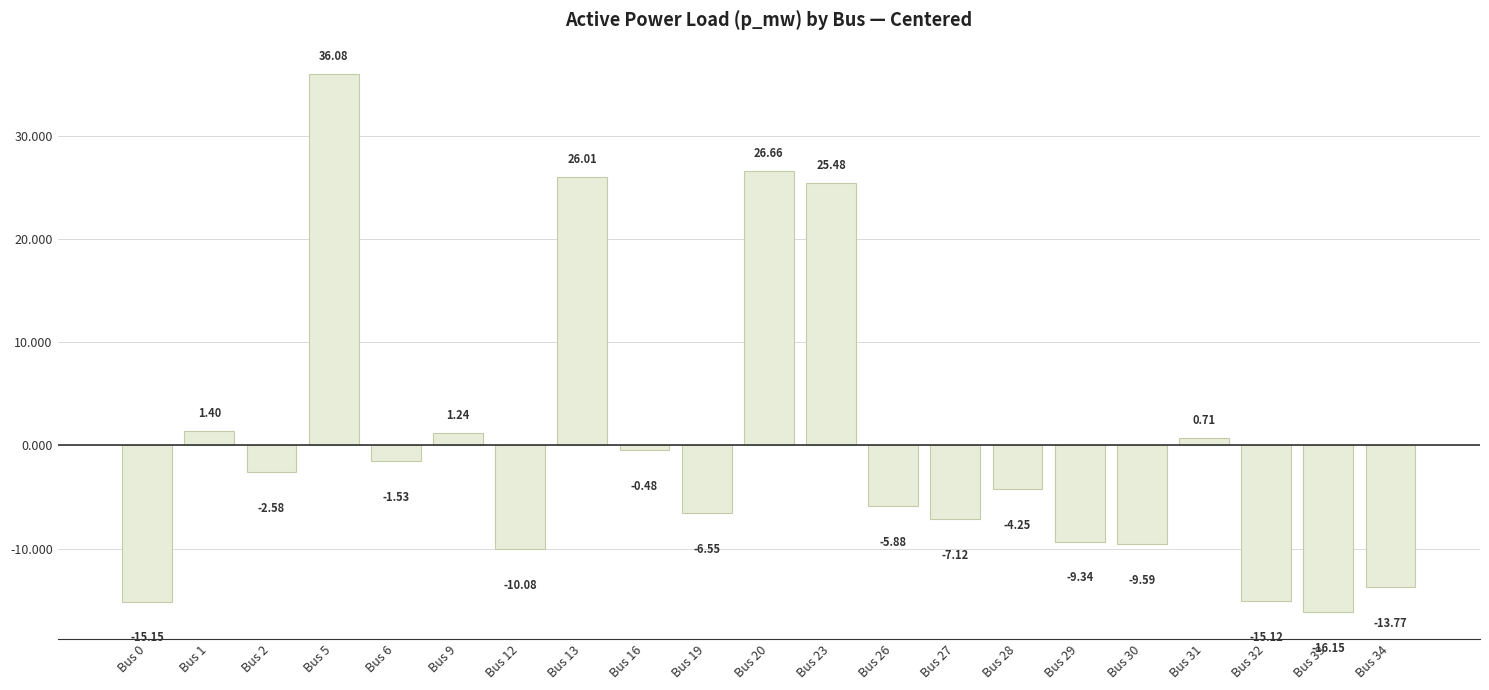

Rank the categories by value from highest to lowest.

Bus 5, Bus 20, Bus 13, Bus 23, Bus 1, Bus 9, Bus 31, Bus 16, Bus 6, Bus 2, Bus 28, Bus 26, Bus 19, Bus 27, Bus 29, Bus 30, Bus 12, Bus 34, Bus 32, Bus 0, Bus 33